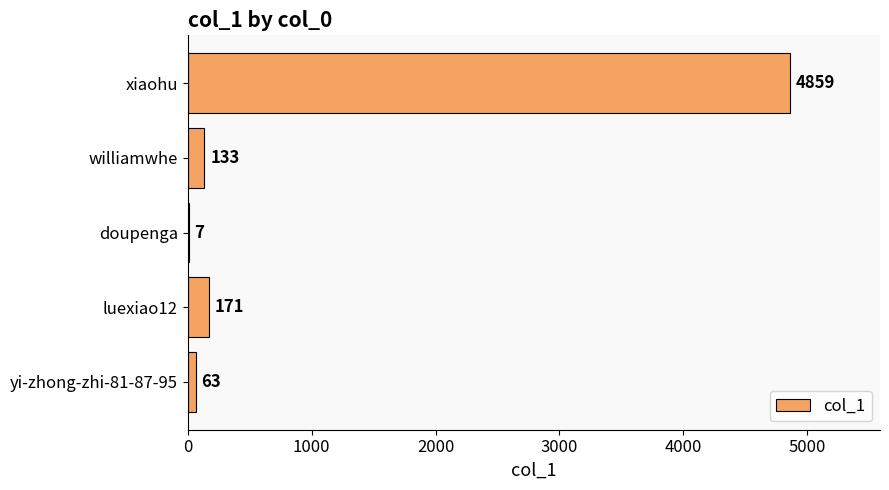

Which has a higher value, yi-zhong-zhi-81-87-95 or xiaohu?

xiaohu